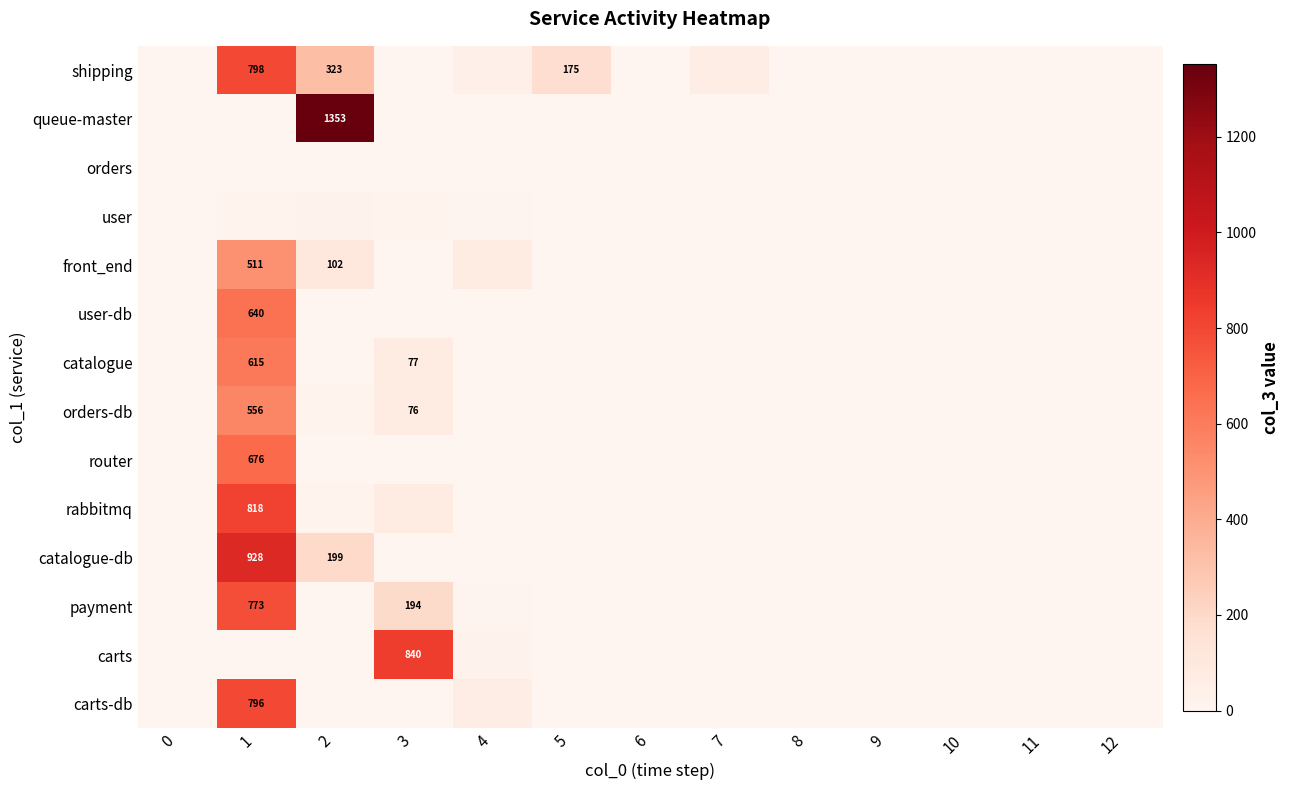

The shipping series shows 323 at 2. True or false?

True